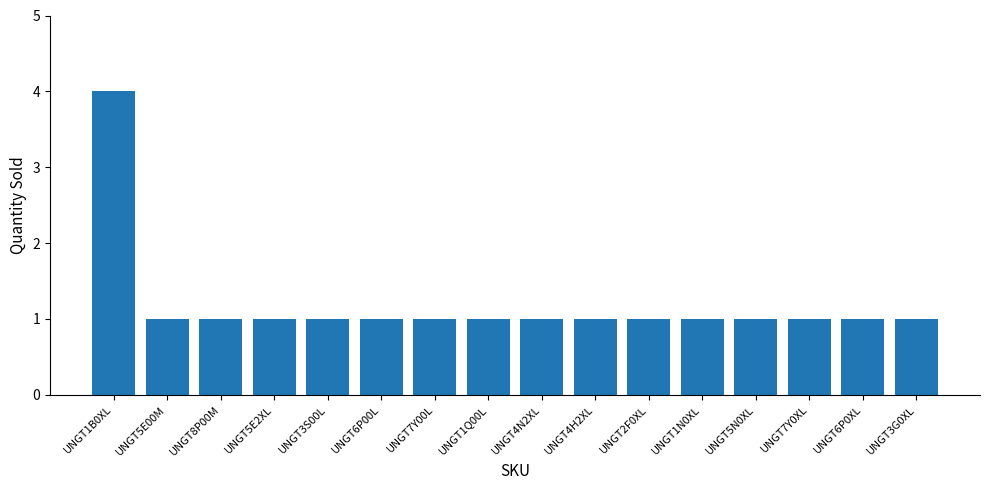

True or false: the data shows 2 at UNGT8P00M.

False